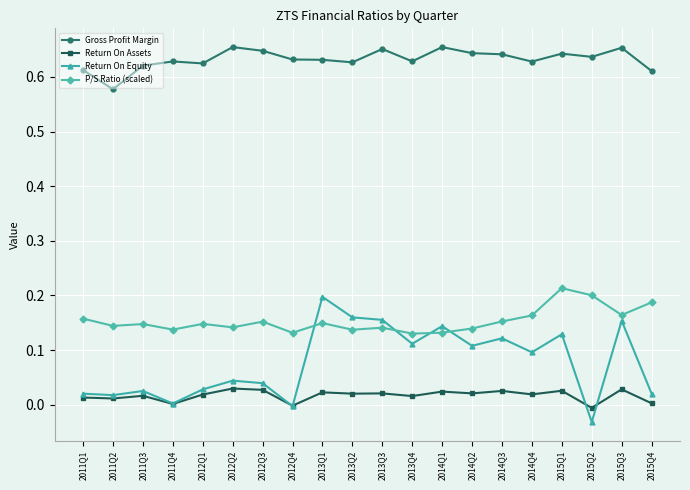

Rank the series at 2013Q4 from highest to lowest value.

Gross Profit Margin, P/S Ratio (scaled), Return On Equity, Return On Assets